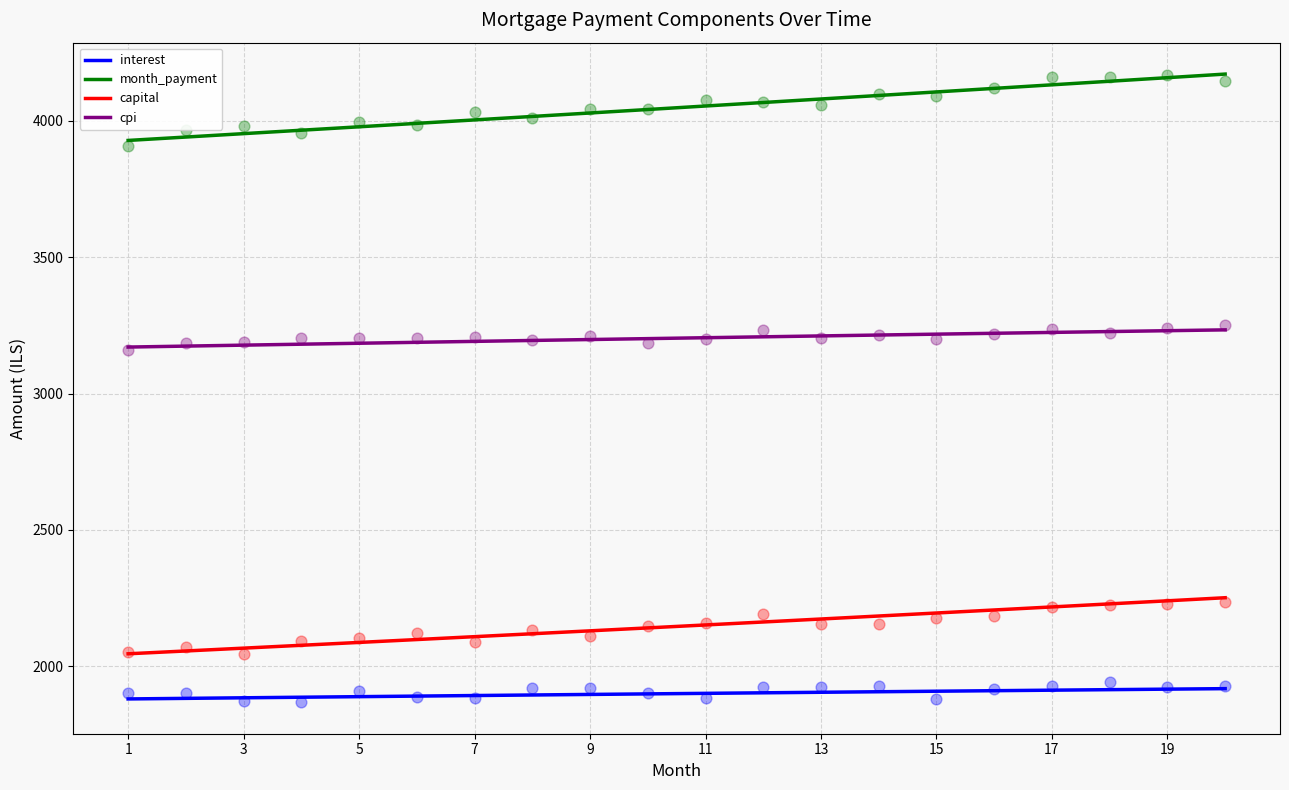

Is the value of cpi at 12 greater than the value of month_payment at 7?

No